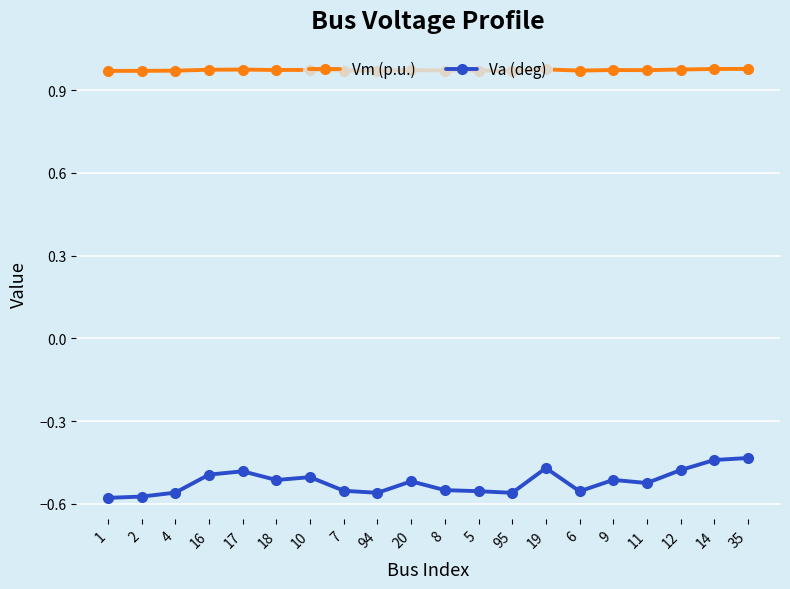

The Va (deg) series shows -1.0 at 6. True or false?

False